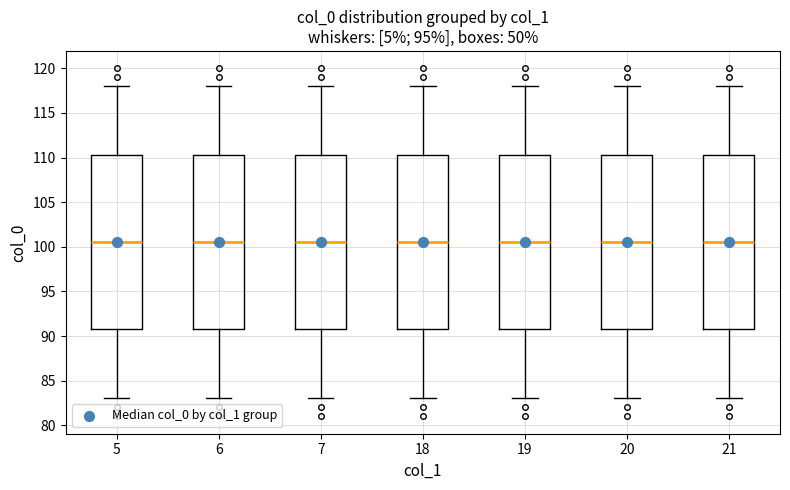

Where is the lower edge of the box at x = 18 on the y-axis? The values are not printed on the chart, so give them approximately, as read against the axis.

91.0